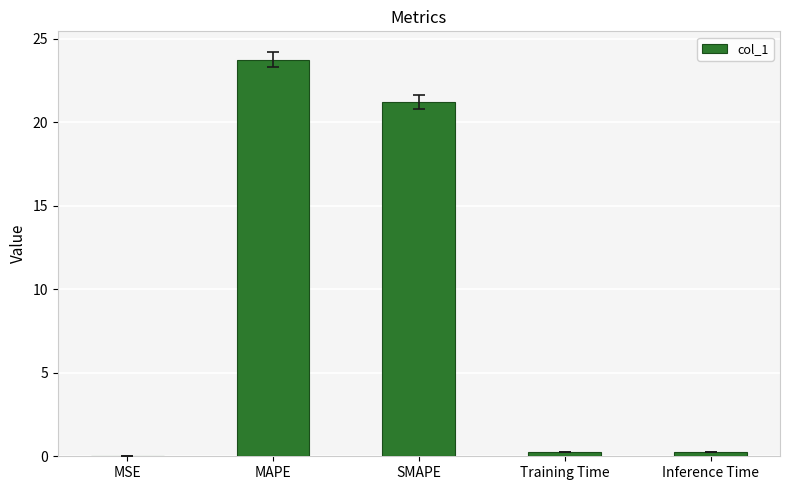

What is the sum of all values?

45.5